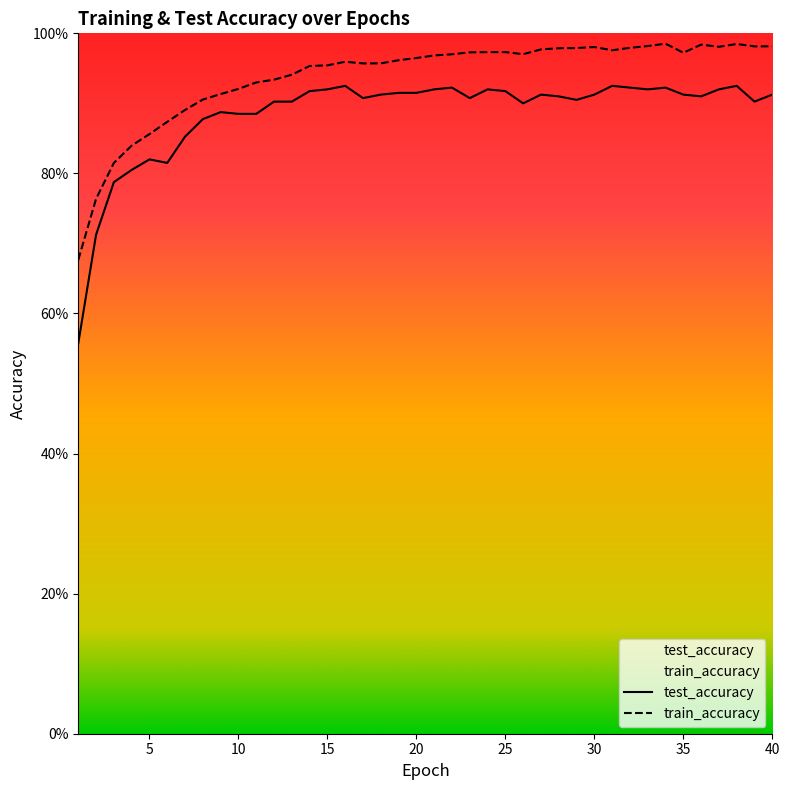

What is the value of the test_accuracy point at the 24th from the left?

0.9